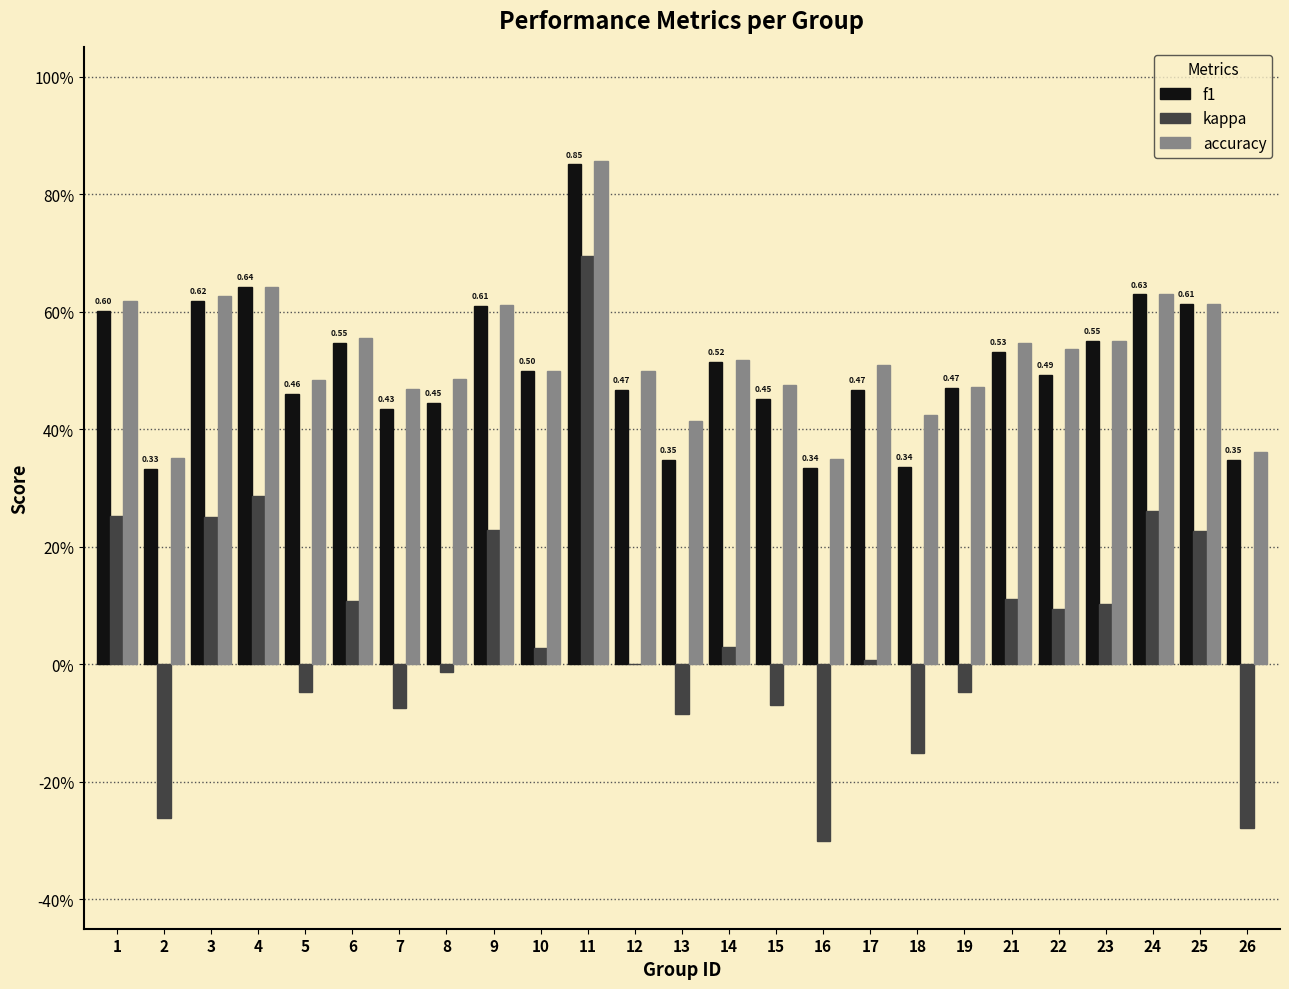

Are the bars grouped side by side (vs. stacked)?

Yes